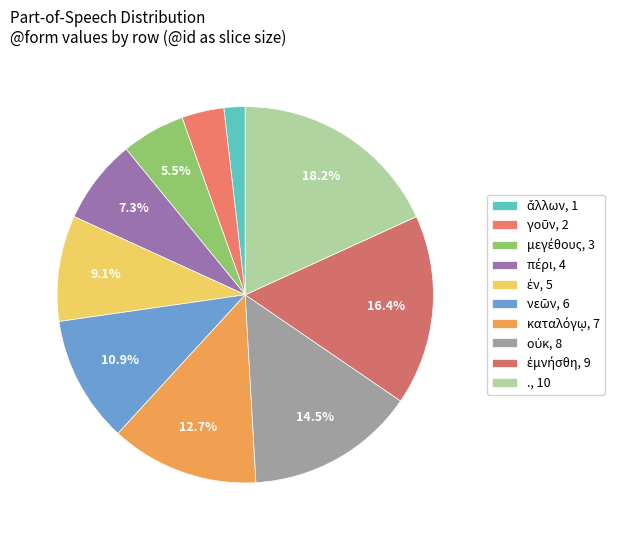

What percentage is the ἐν slice, to the nearest percent?

9%